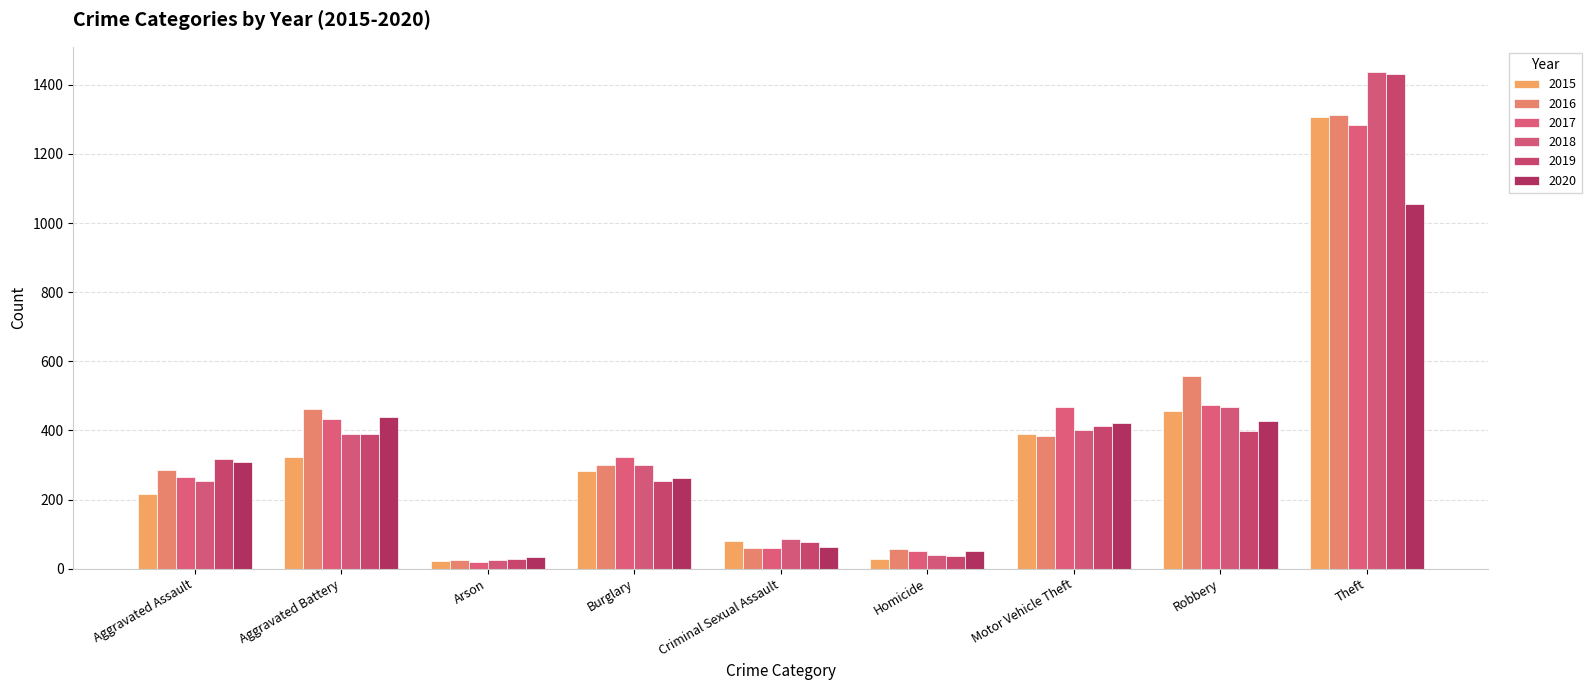

List the labels in order of 2015 value, smallest first.

Arson, Homicide, Criminal Sexual Assault, Aggravated Assault, Burglary, Aggravated Battery, Motor Vehicle Theft, Robbery, Theft